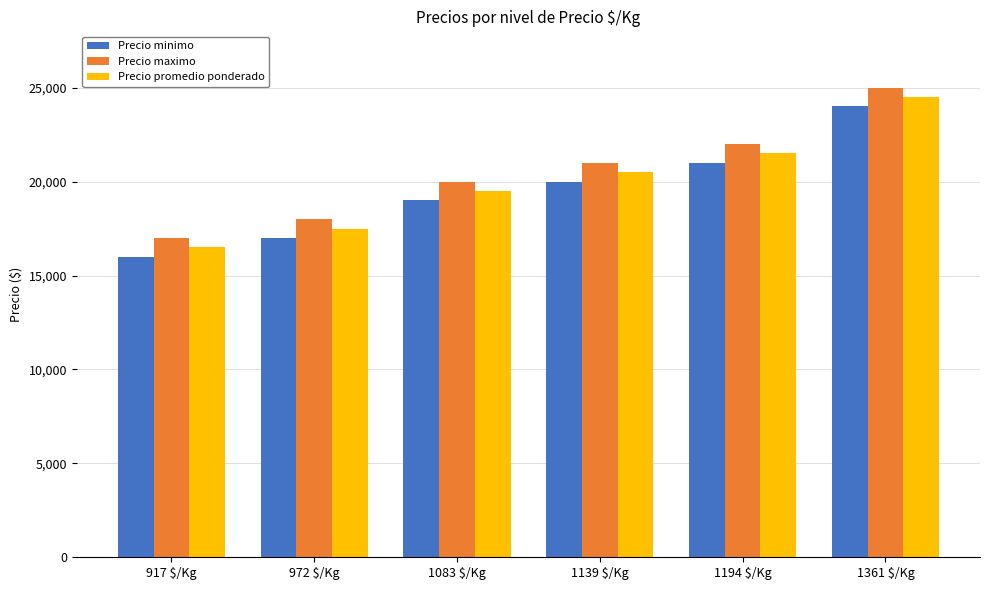

What is the spread (max minus min) of values at 1139 $/Kg?

1000